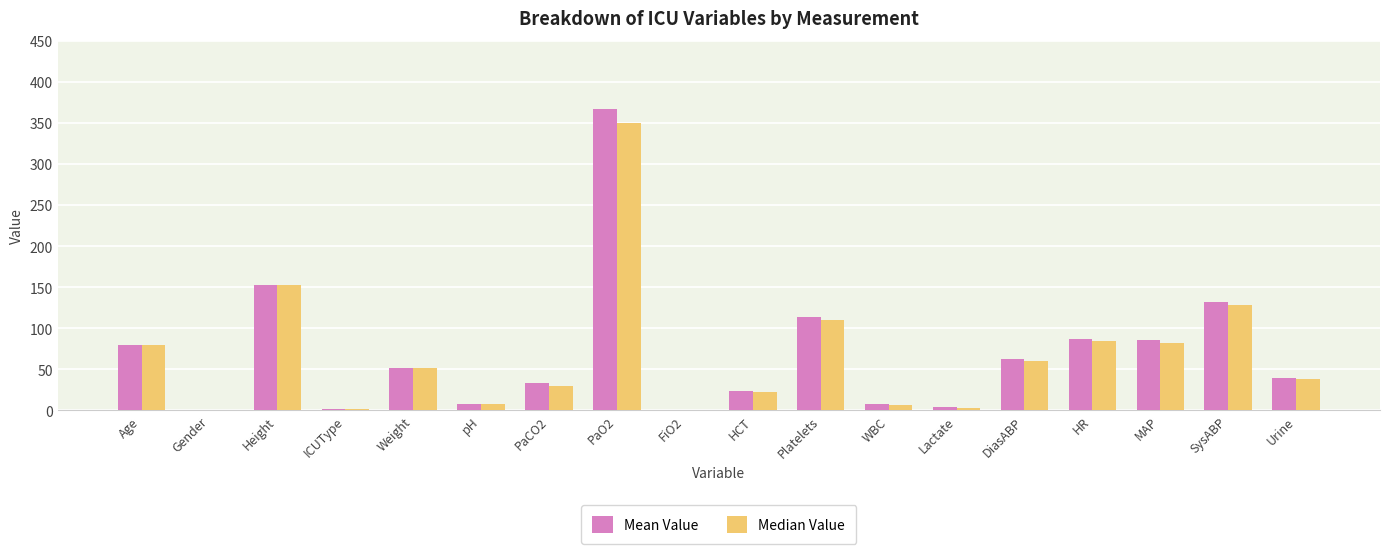

Count the number of data series in this chart.

2